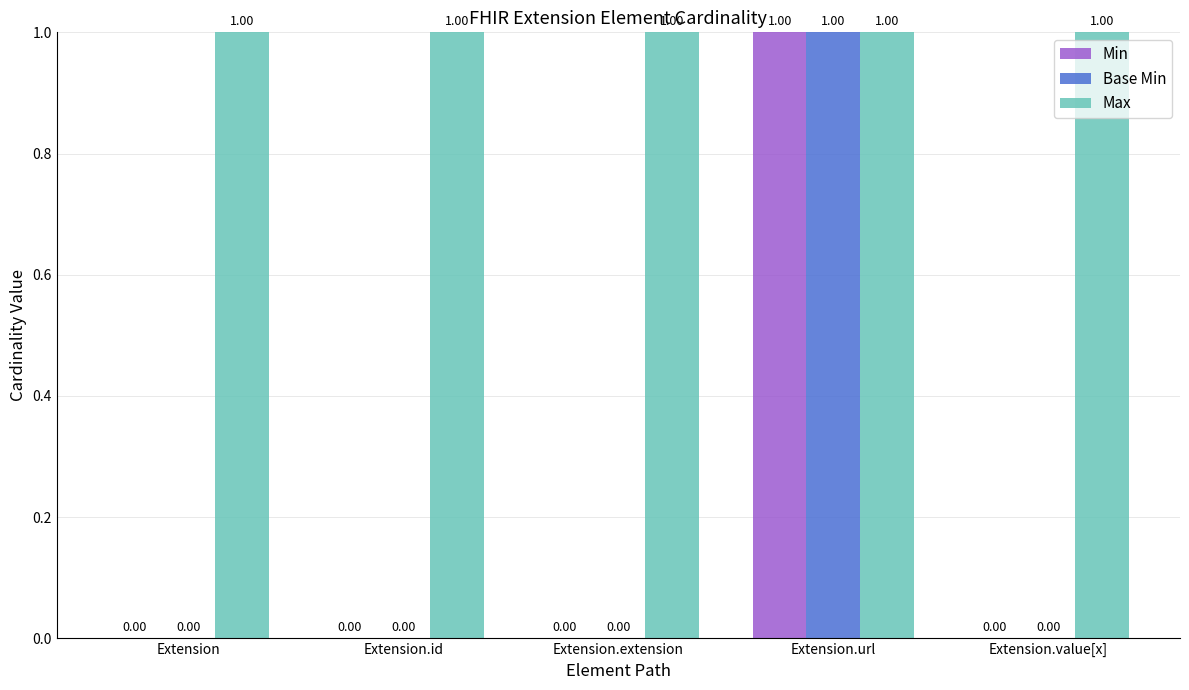

Is the value of Max at Extension.url greater than the value of Base Min at Extension.value[x]?

Yes